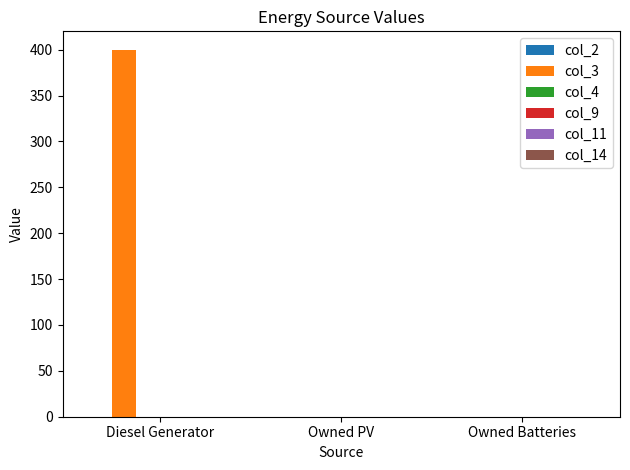

What is the sum of all values?

400